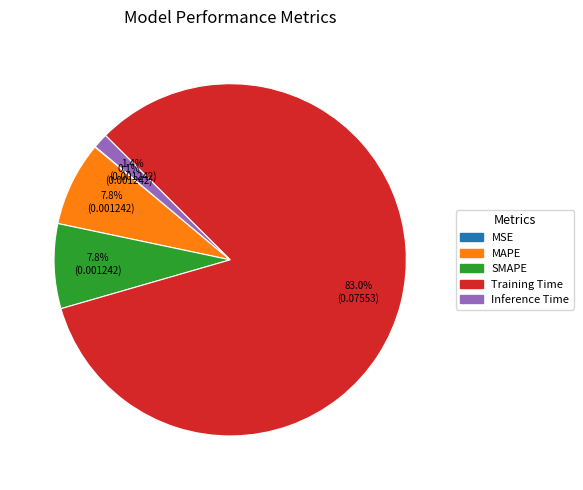

Does Training Time represent more than half of the total?

Yes